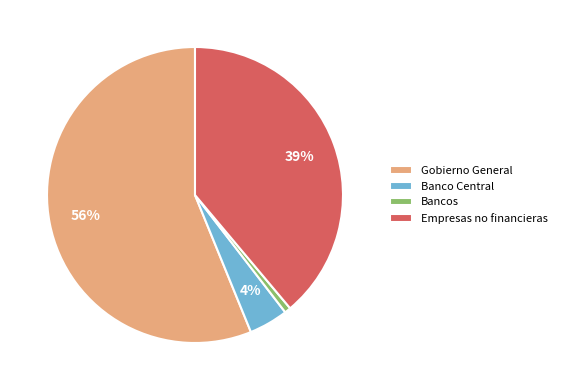

Rank the categories by value from lowest to highest.

Bancos, Banco Central, Empresas no financieras, Gobierno General